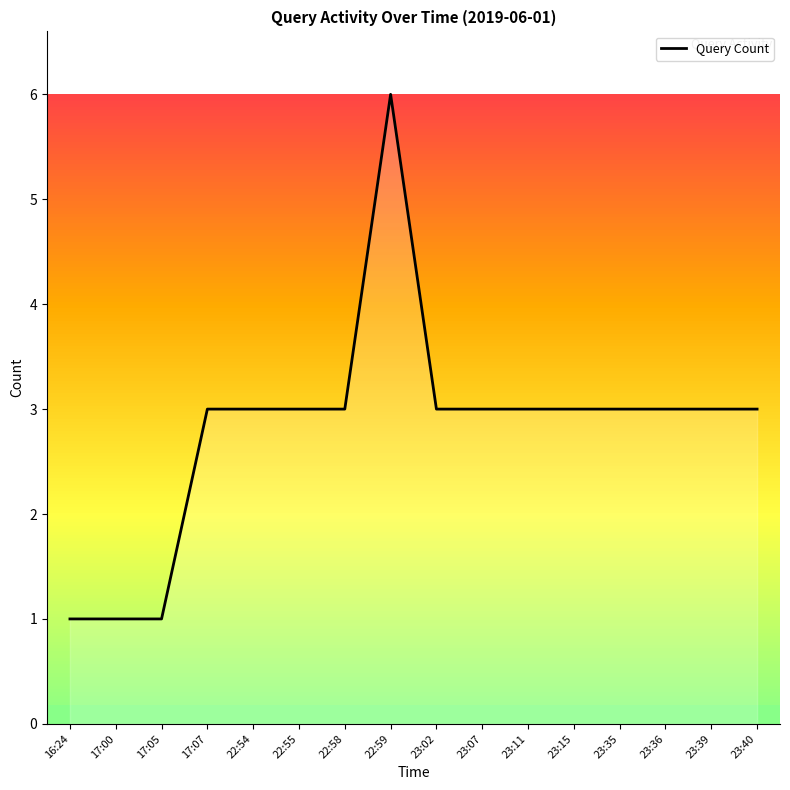

The chart shows a value of 3 at 23:15. True or false?

True